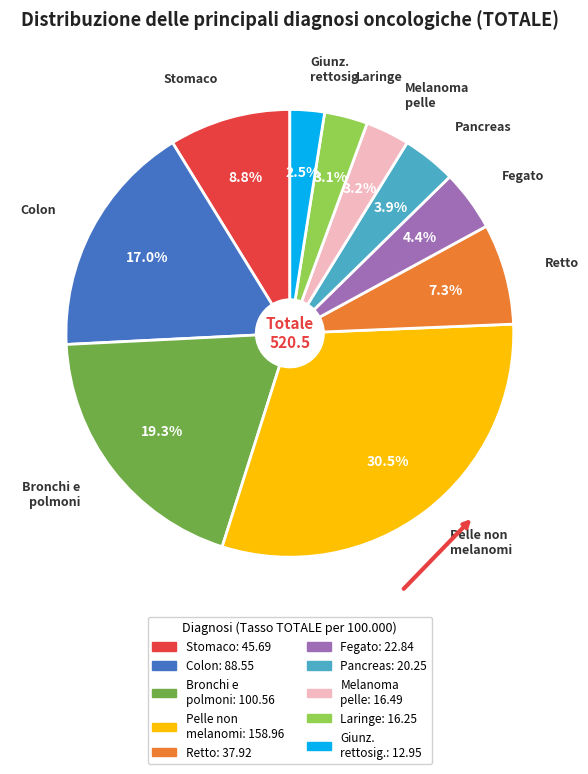

Does any single category account for the majority?

No